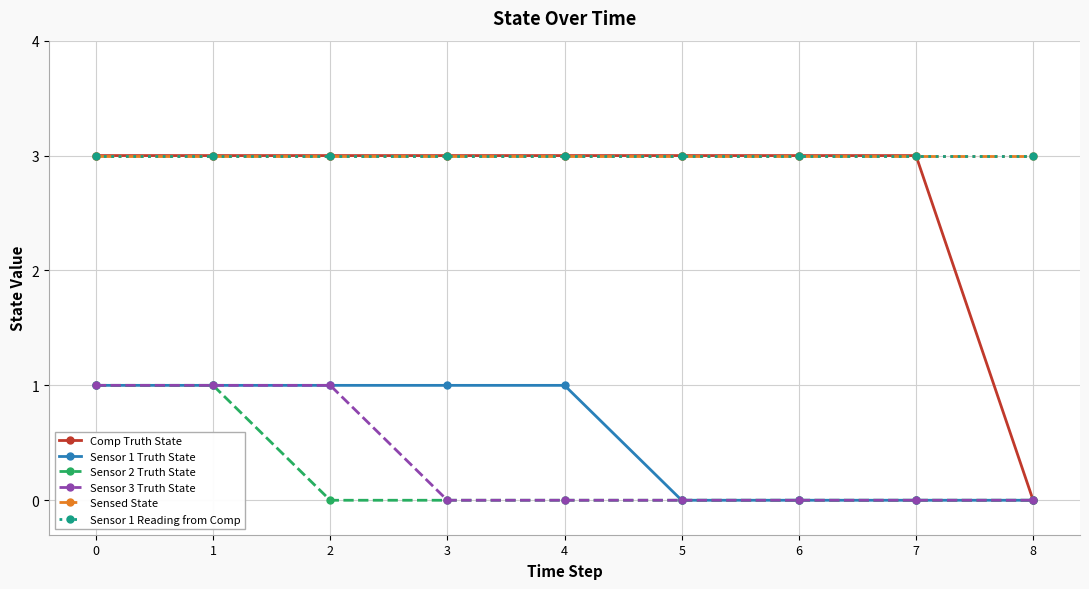

List the series in order of their peak value, lowest first.

Sensor 1 Truth State, Sensor 2 Truth State, Sensor 3 Truth State, Comp Truth State, Sensed State, Sensor 1 Reading from Comp